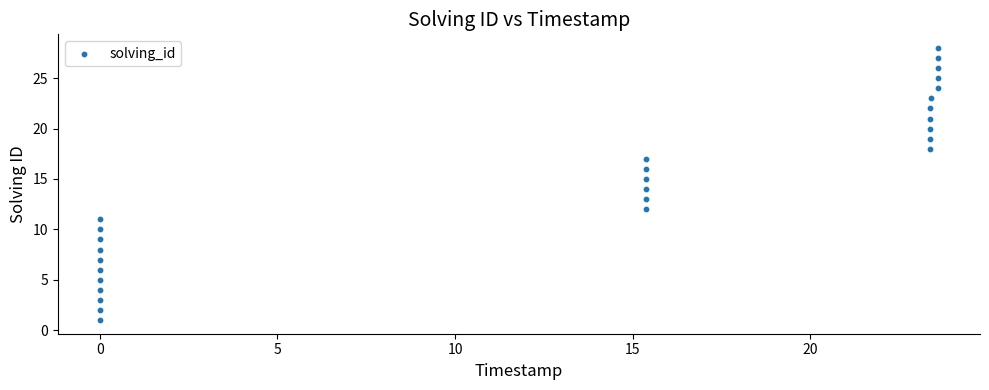

What is the range of Y values (max minus min)?

27